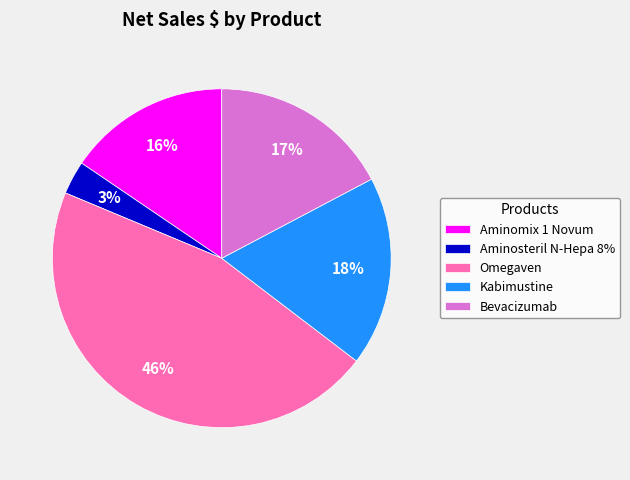

True or false: Aminosteril N-Hepa 8% accounts for 3% of the total.

True